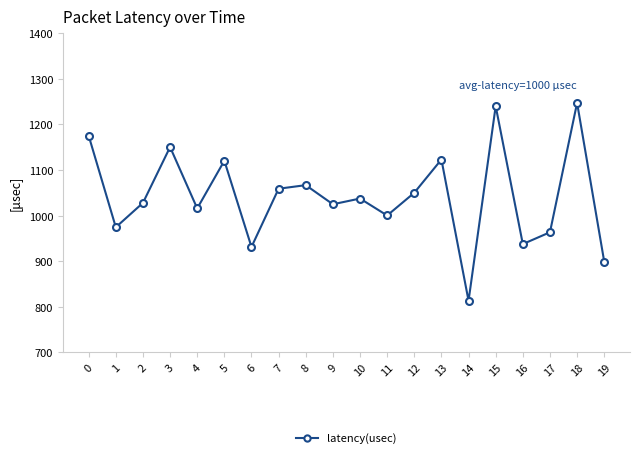

What is the change in value from 0 to 4?

-159.3